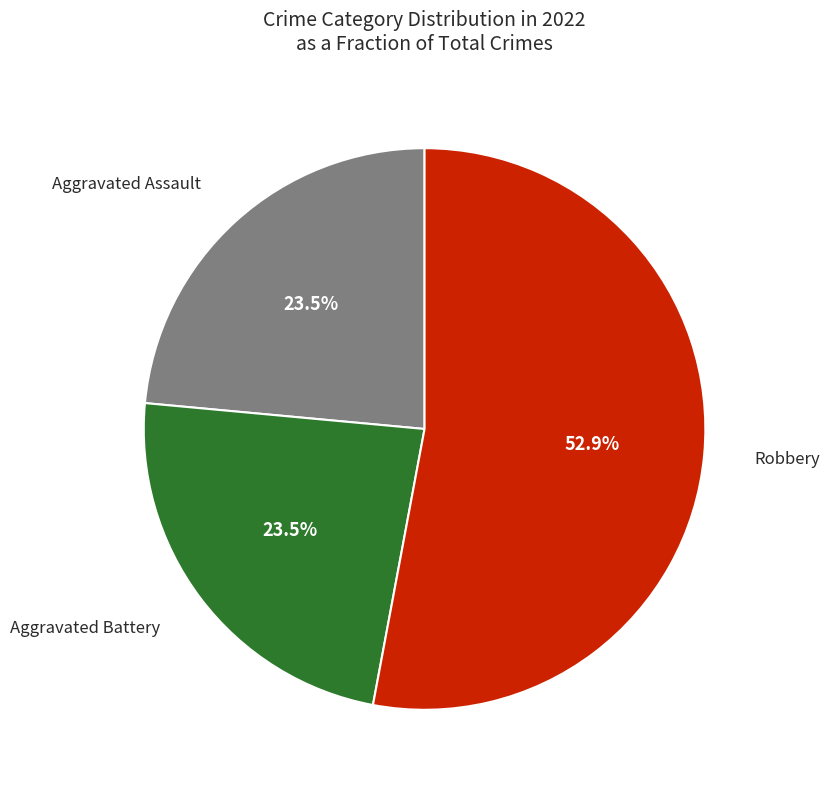

Is there a majority slice in this chart?

Yes